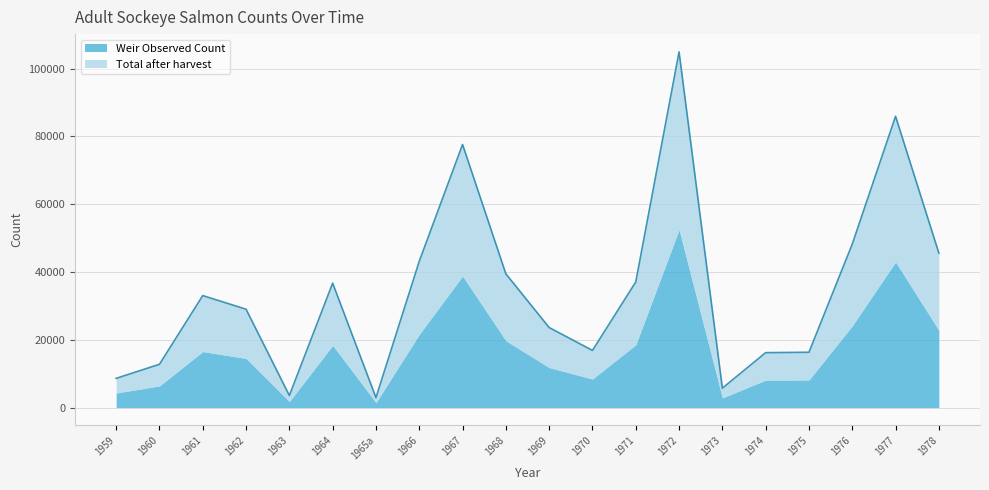

At how many categories does at least one series exceed 42259?

2